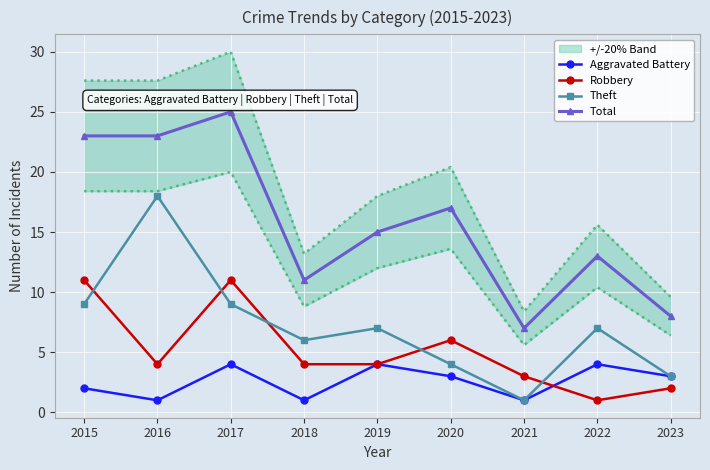

True or false: Theft and Robbery intersect in this chart.

True